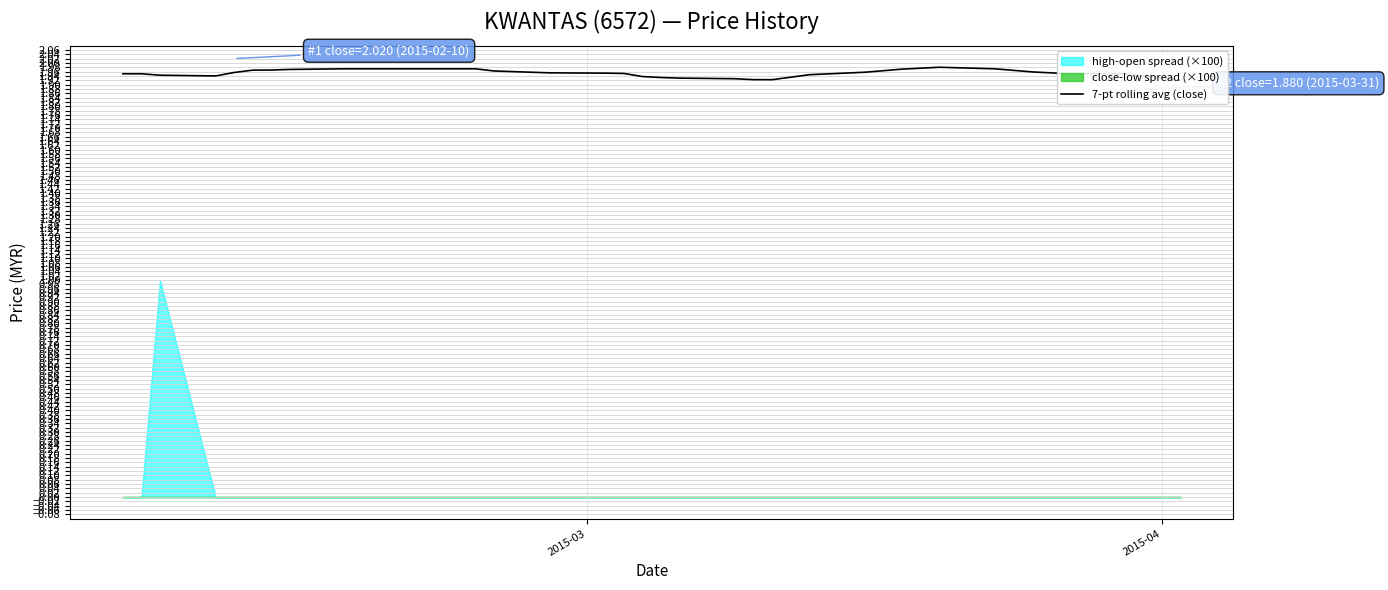

The chart shows a value of 3.1 at 21. True or false?

False